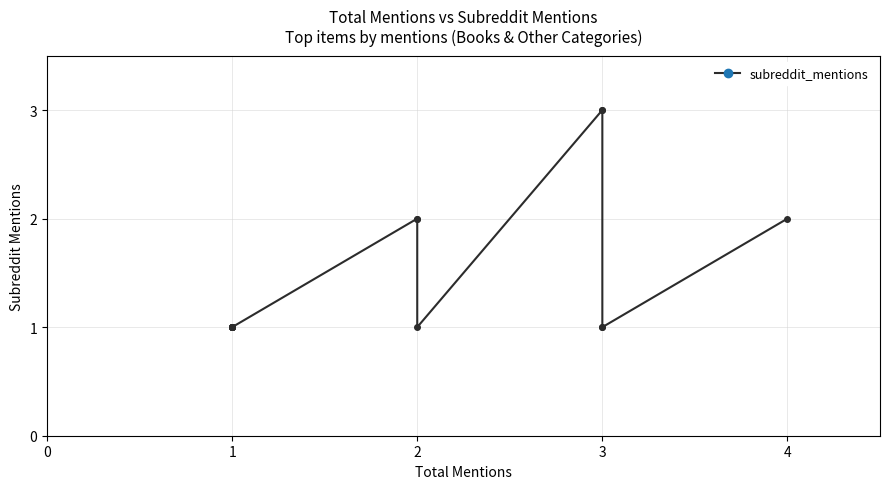

How many categories are shown in the chart?

15